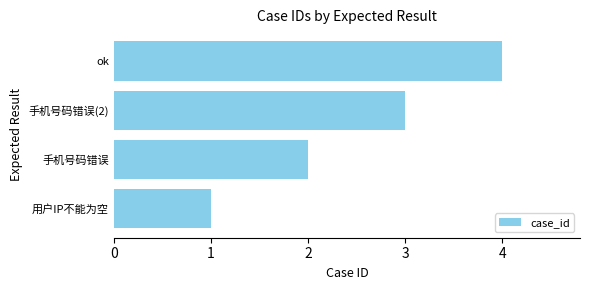

What value does the data have at ok?

4